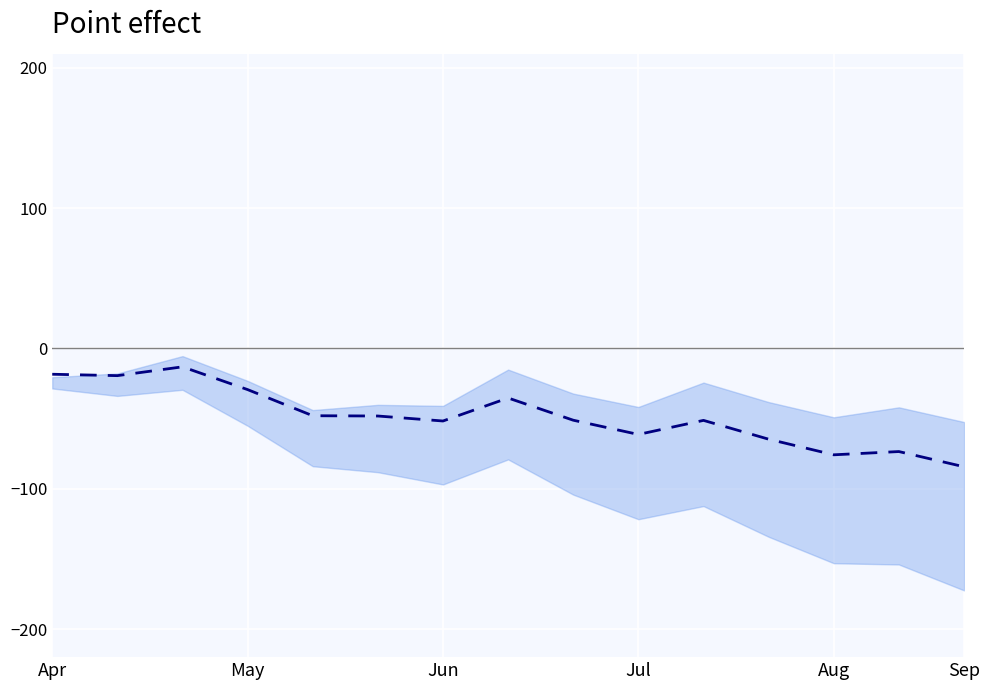

How many lines are shown in the chart?

1